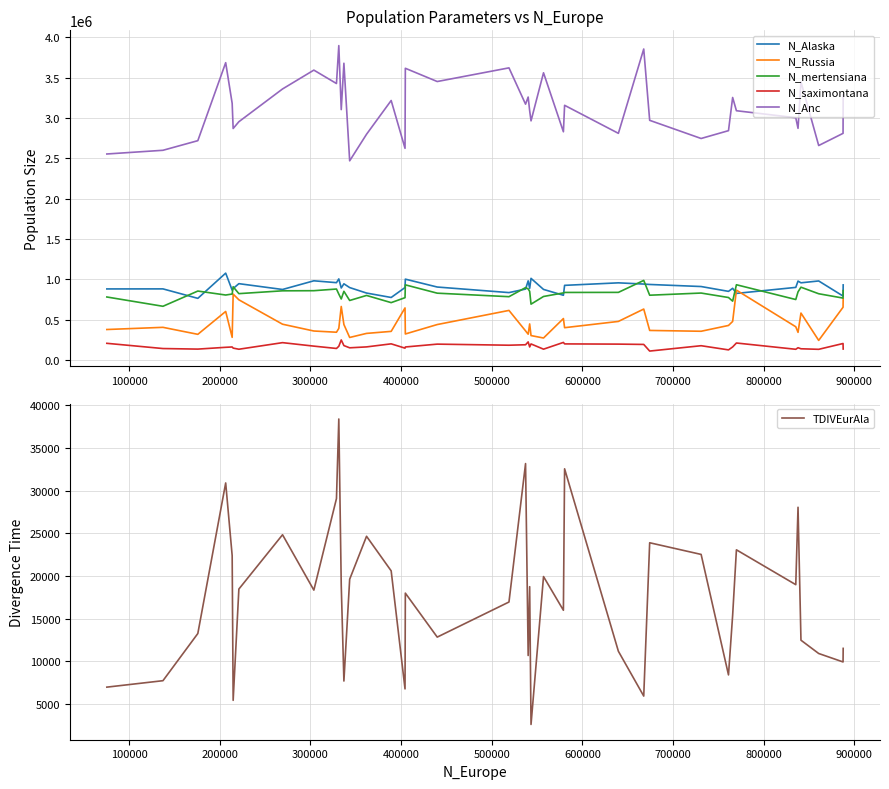

In N_Russia, how many points are lower than both neighbors (excluding endpoints)?

11